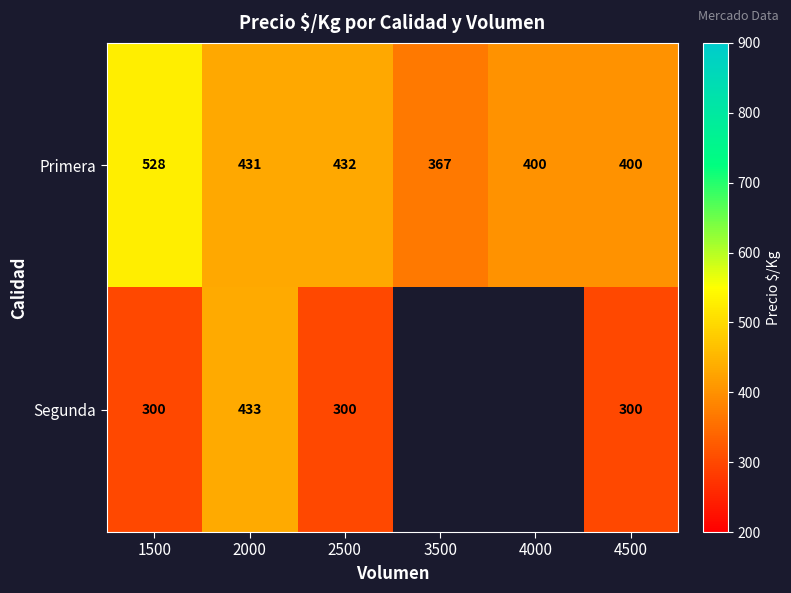

What is the smallest value displayed?

300.0